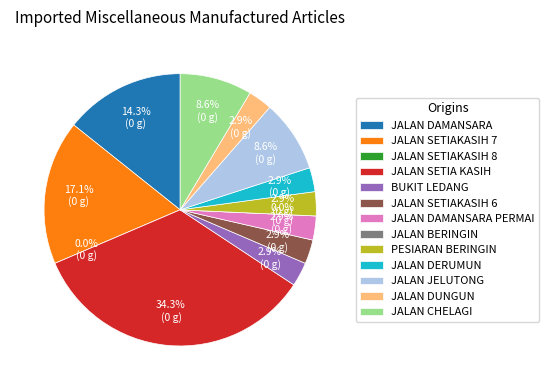

What portion of the pie excludes JALAN JELUTONG?

91.4%